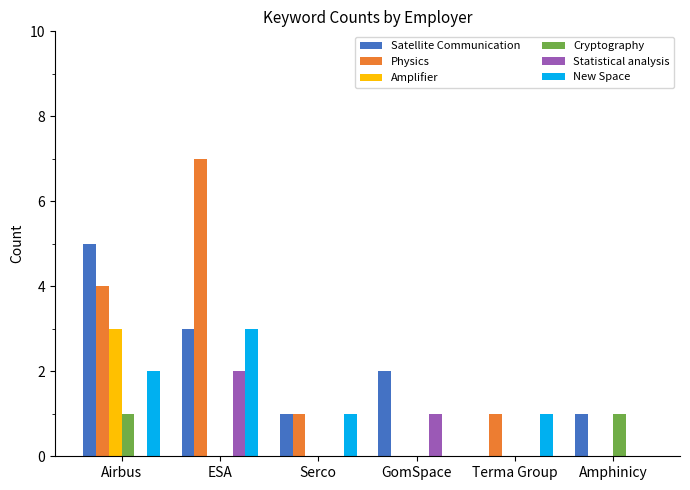

How many groups of bars are there?

6